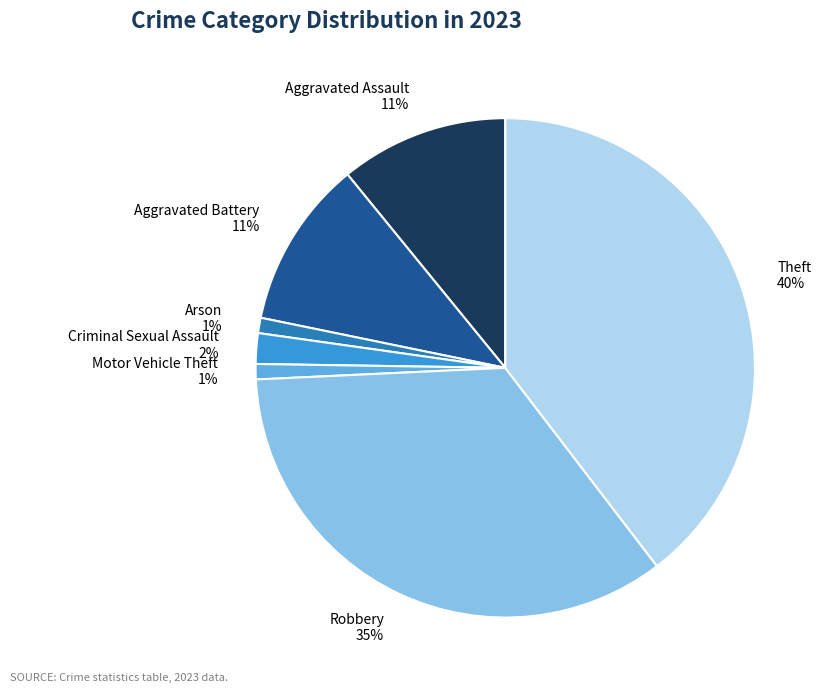

Is it true that Aggravated Battery is 1% of the pie?

False